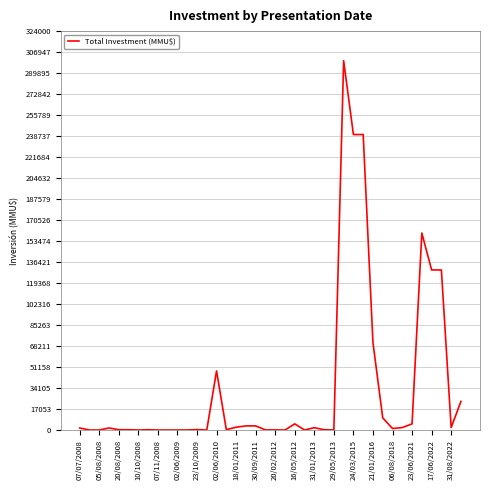

What is the maximum value shown in the chart?

300000